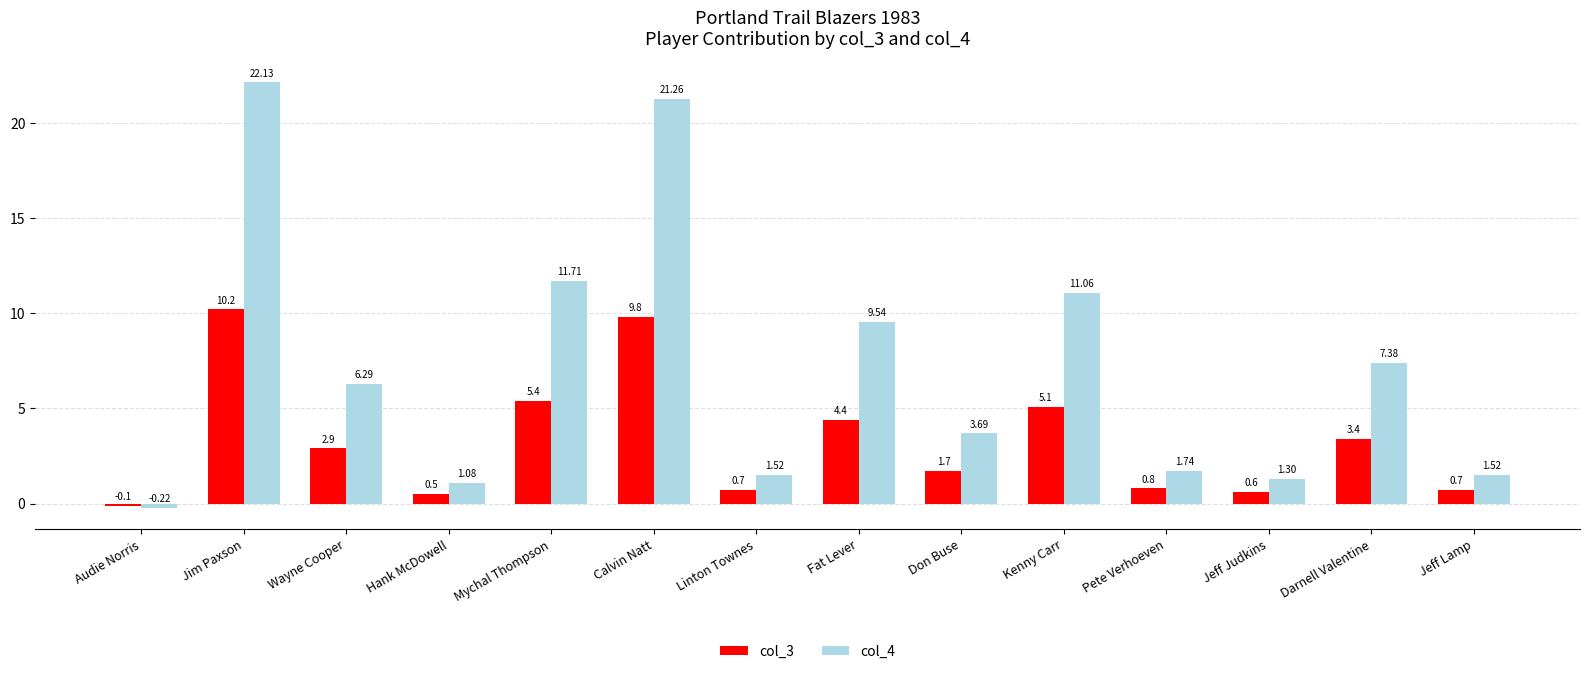

At which category is the sum across all series the highest?

Jim Paxson